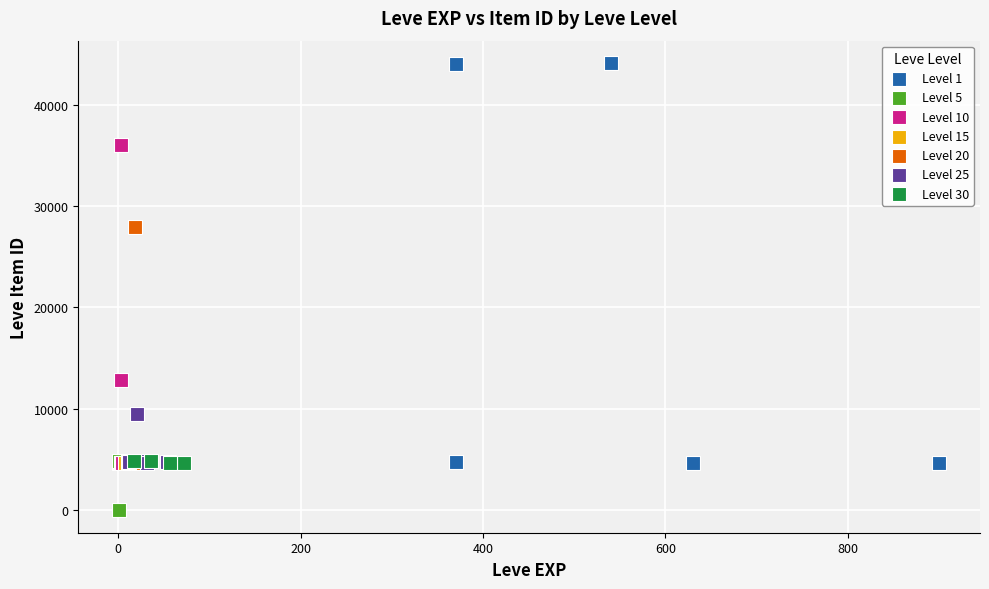

Which series has the largest Y range (max minus min)?

Level 1